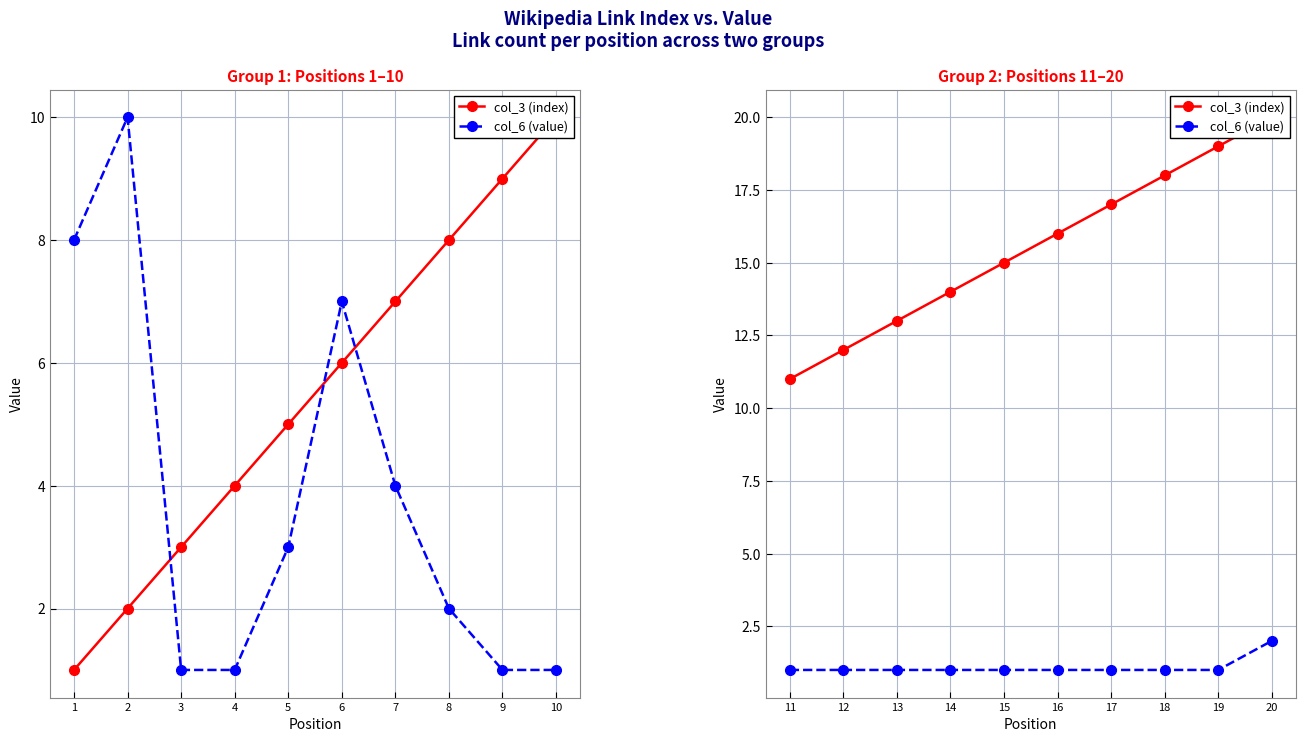

Between 19 and 20, which is larger?

20